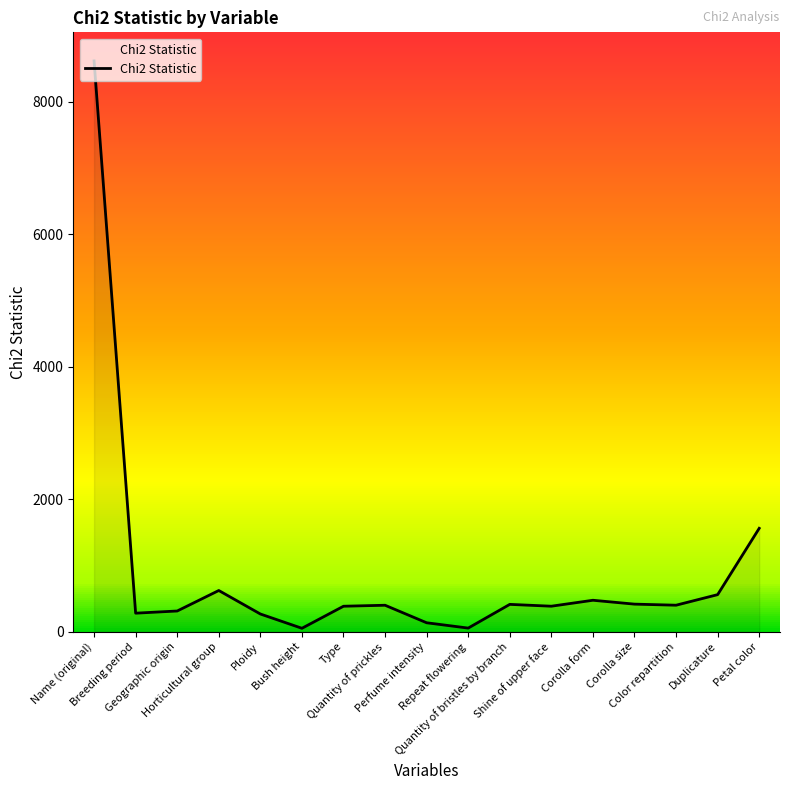

What is the maximum value shown in the chart?

8616.0